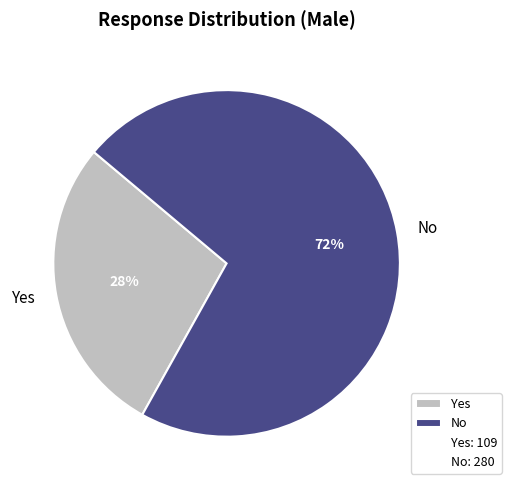

What is the largest slice in the pie chart?

No